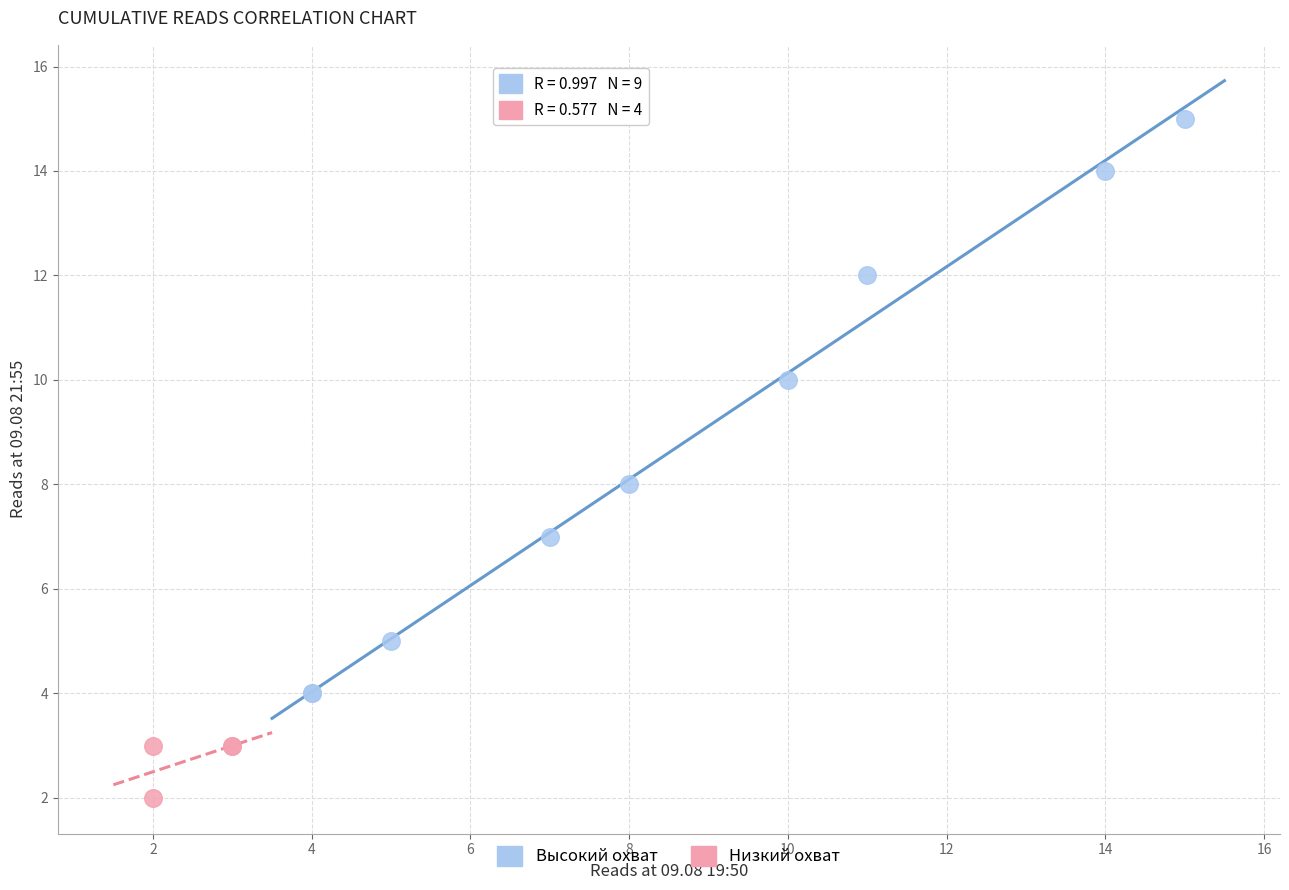

Which series has the largest Y range (max minus min)?

Высокий охват